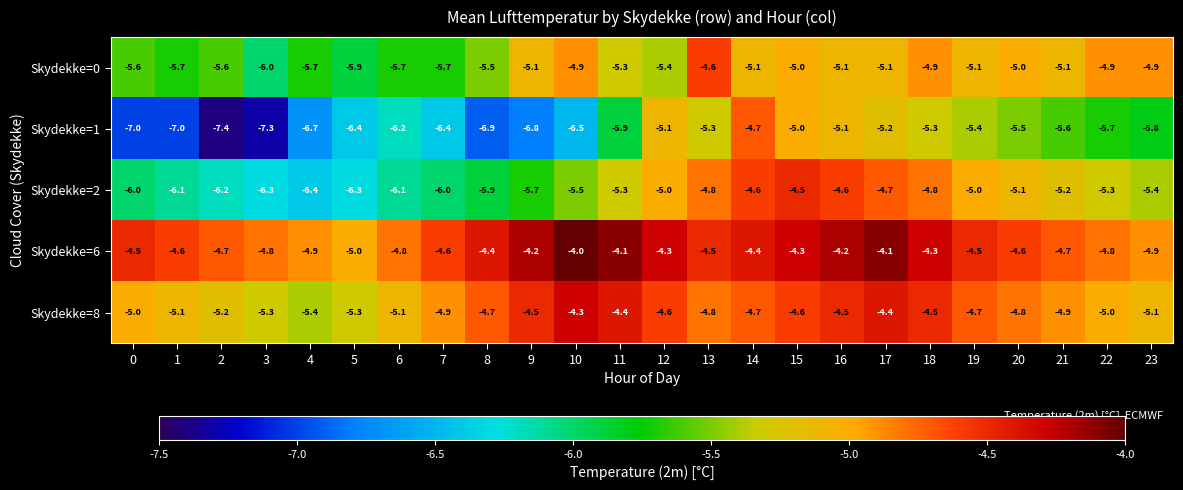

What is the maximum value shown in the chart?

-4.0